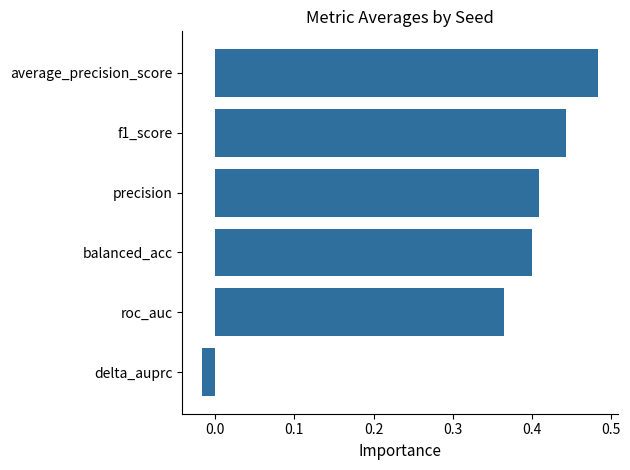

Which category has the highest value across all series?

average_precision_score